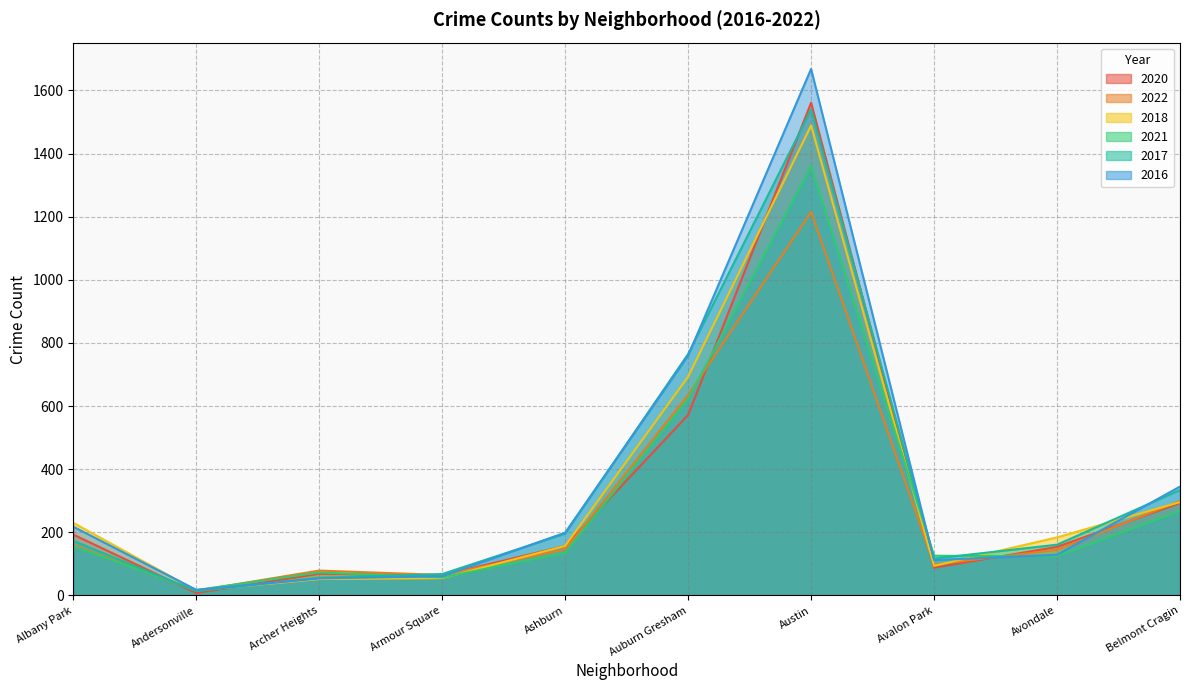

Which series changed the most between Armour Square and Belmont Cragin?

2016